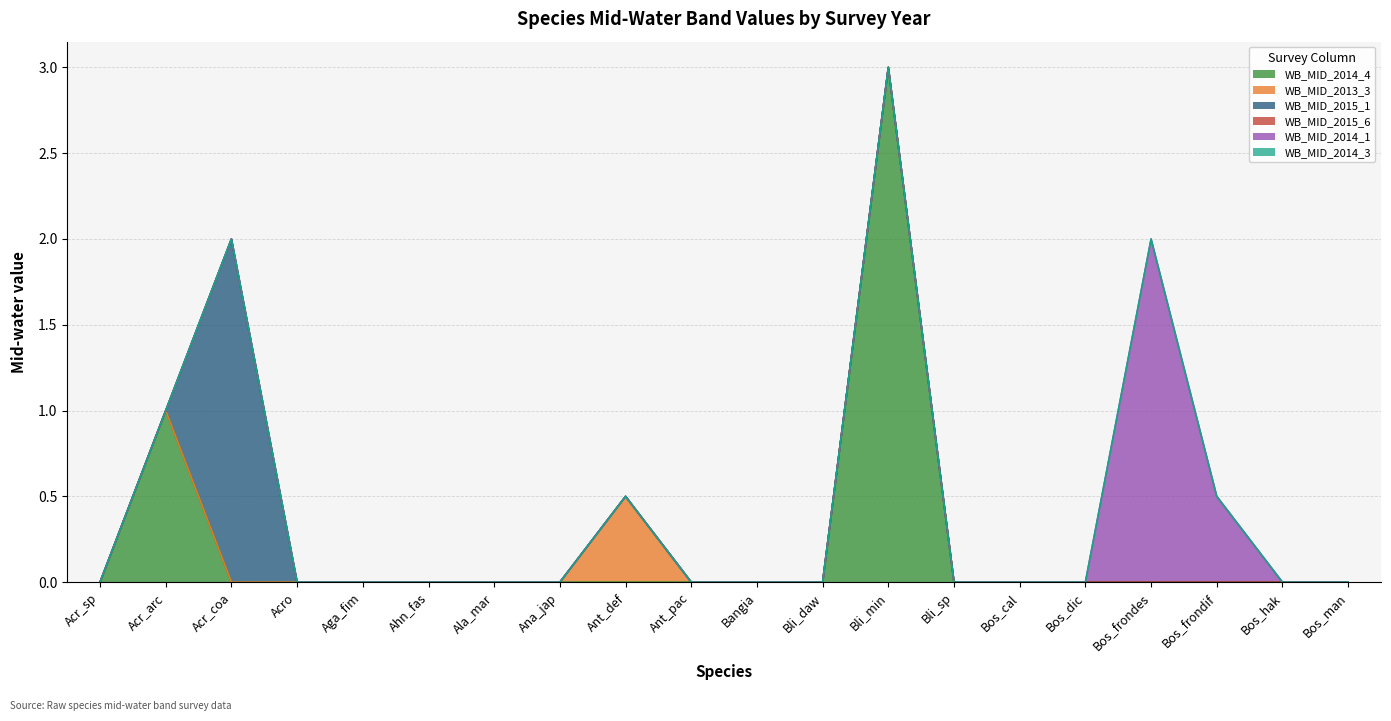

What is the label of the 5th point from the right?

Bos_dic